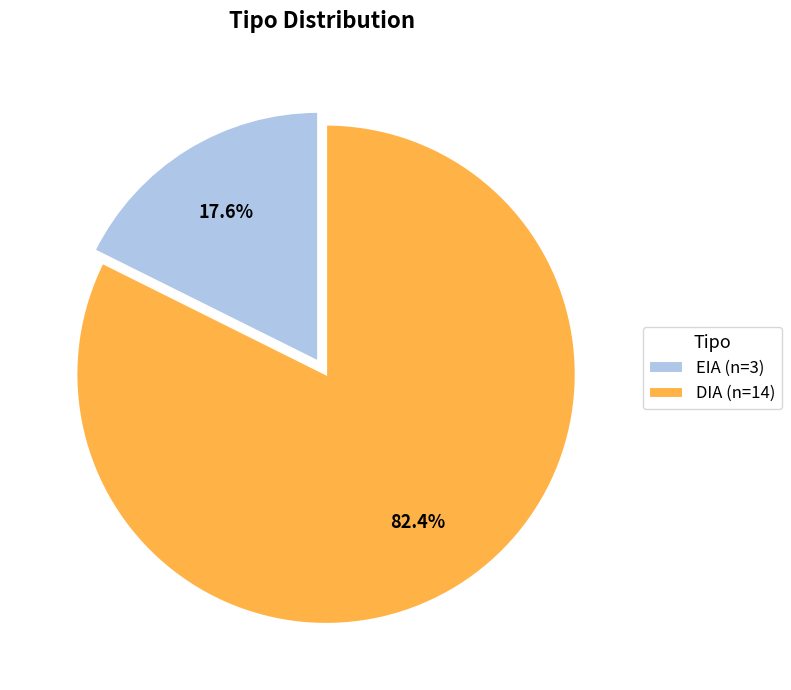

Which category accounts for the majority?

DIA